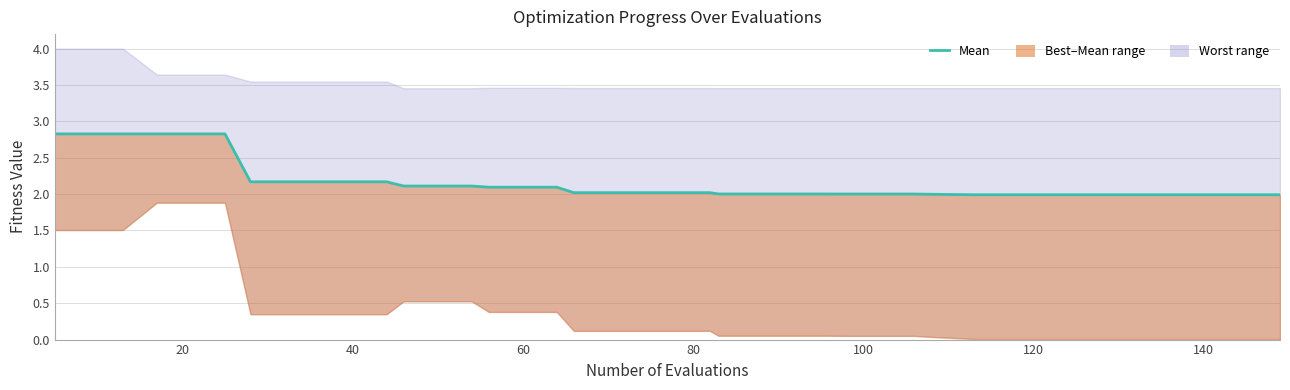

Between 20 and 37, which is larger?

20